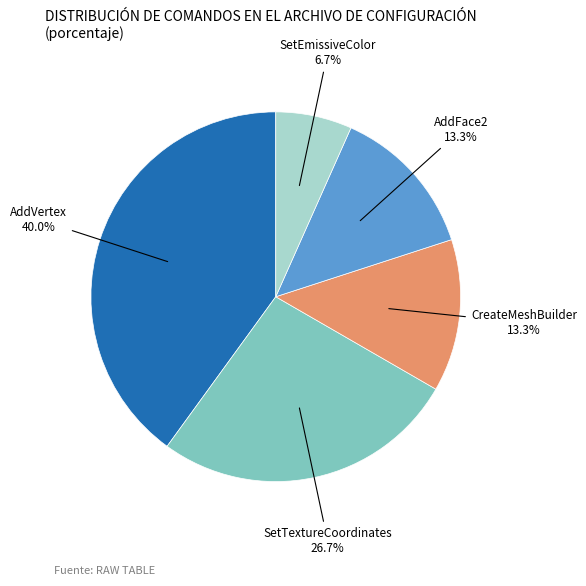

To the nearest percent, what is the average slice percentage?

20%